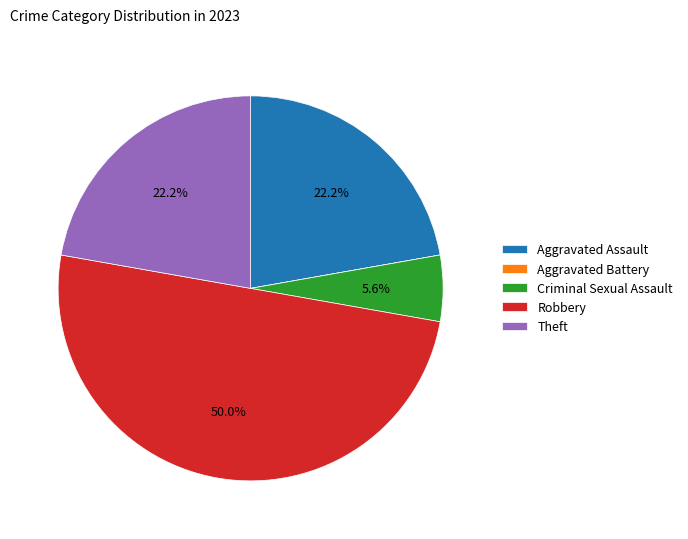

Between Aggravated Assault and Criminal Sexual Assault, which is larger?

Aggravated Assault